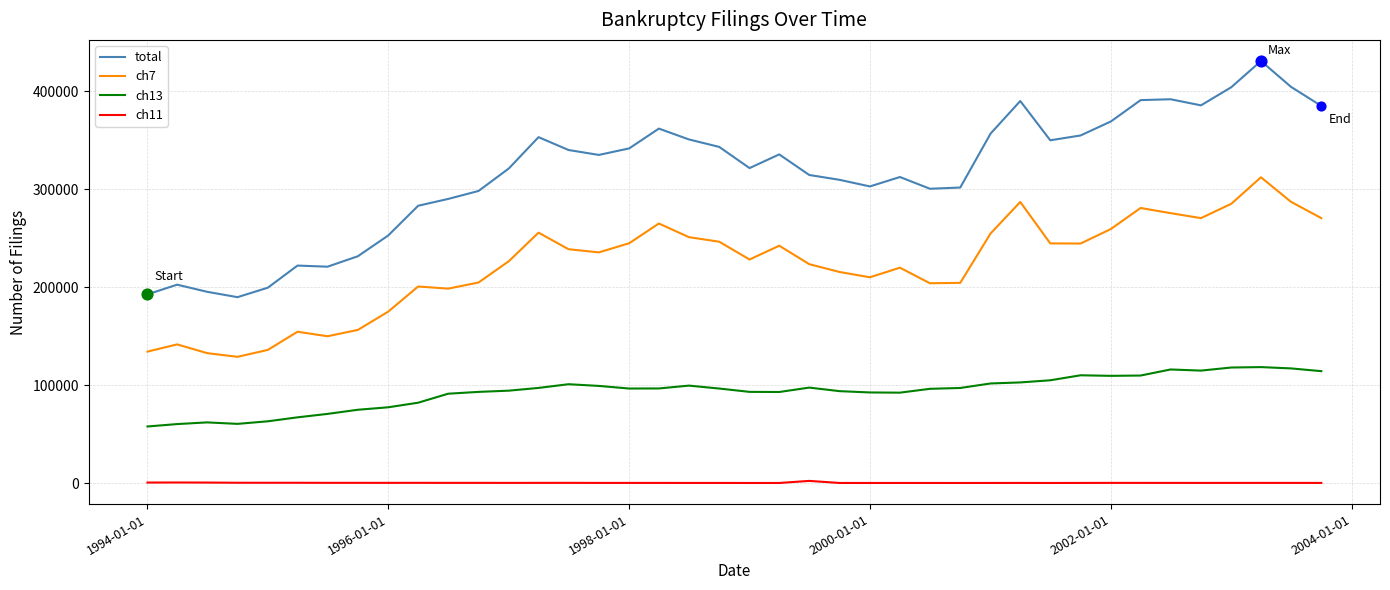

Which series has the largest total across all categories?

total